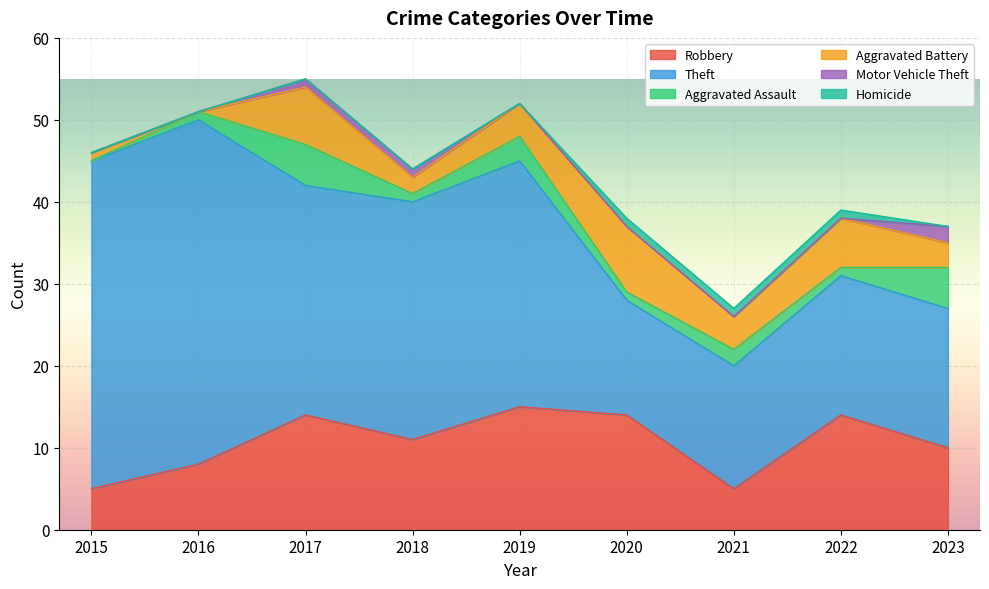

What are all the series names shown in the legend?

Robbery, Theft, Aggravated Assault, Aggravated Battery, Motor Vehicle Theft, Homicide